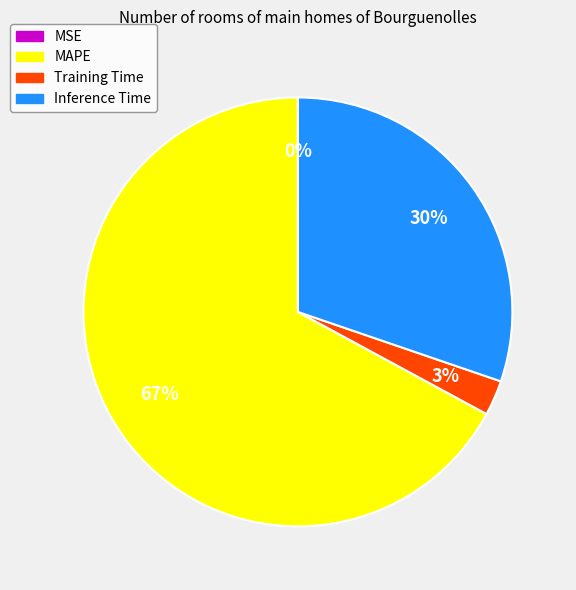

Do MAPE and Training Time together represent more than half of the pie?

Yes